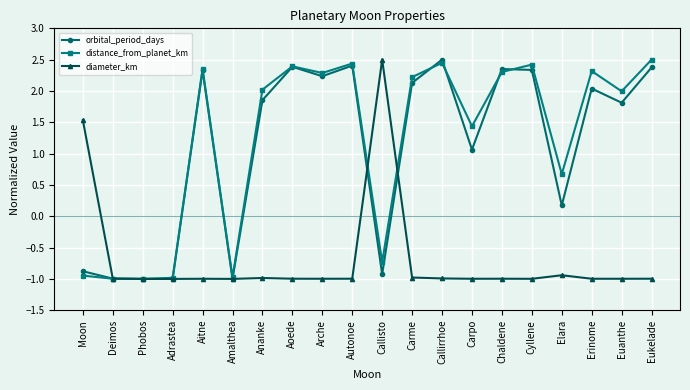

True or false: diameter_km has more than 1 points higher than both neighbors.

True